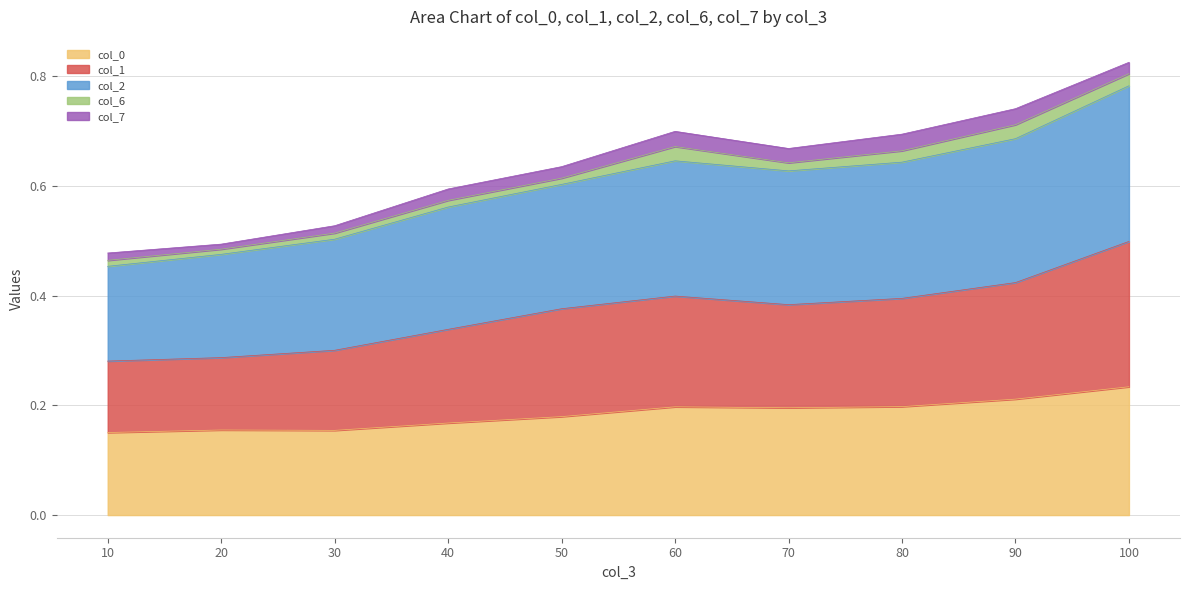

True or false: col_0 has a value of 0.1 at 70.

False